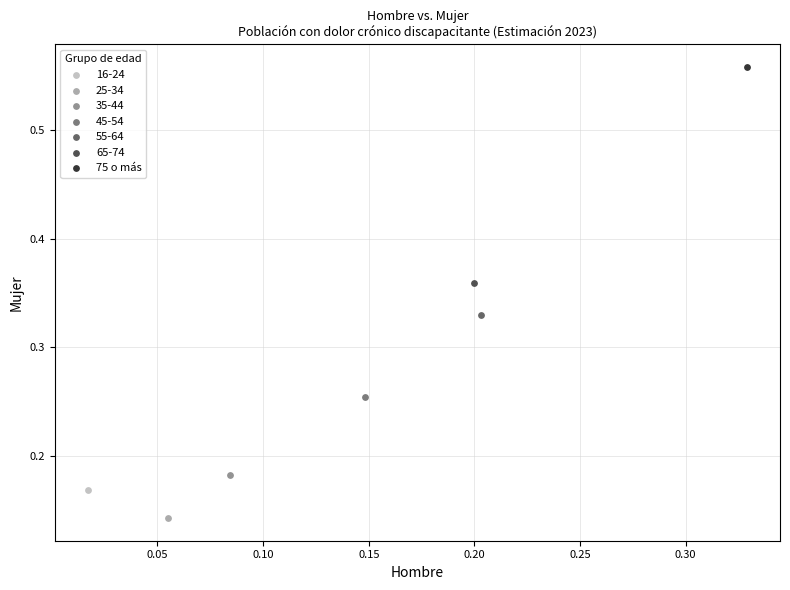

What are all the series names shown in the legend?

16-24, 25-34, 35-44, 45-54, 55-64, 65-74, 75 o más